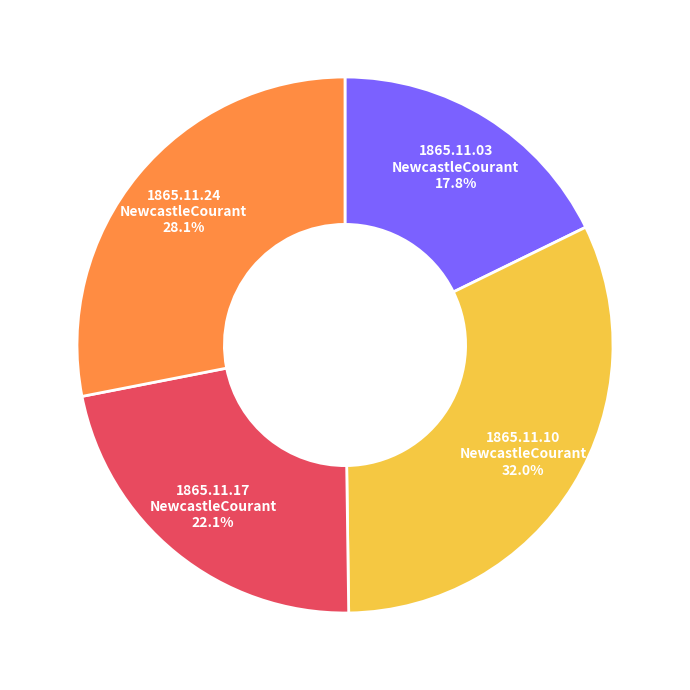

Which slice is the smallest?

1865.11.03 NewcastleCourant